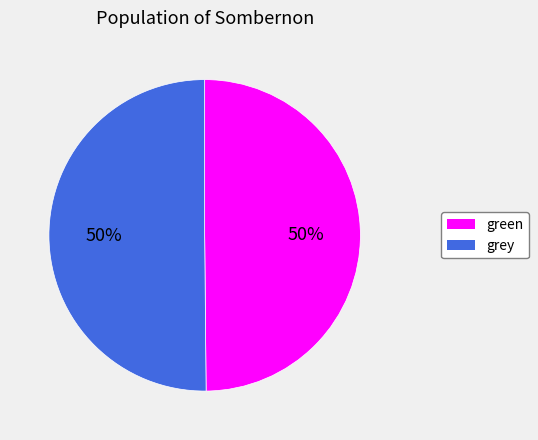

To the nearest percent, what percentage of the pie is grey?

50%